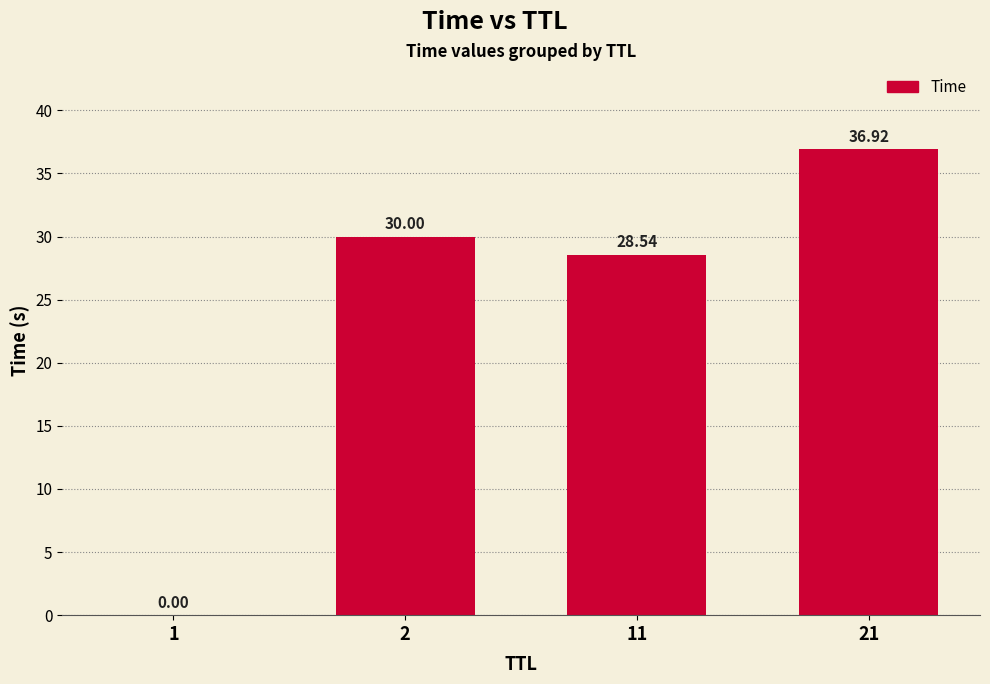

Count the number of values greater than 30.

2